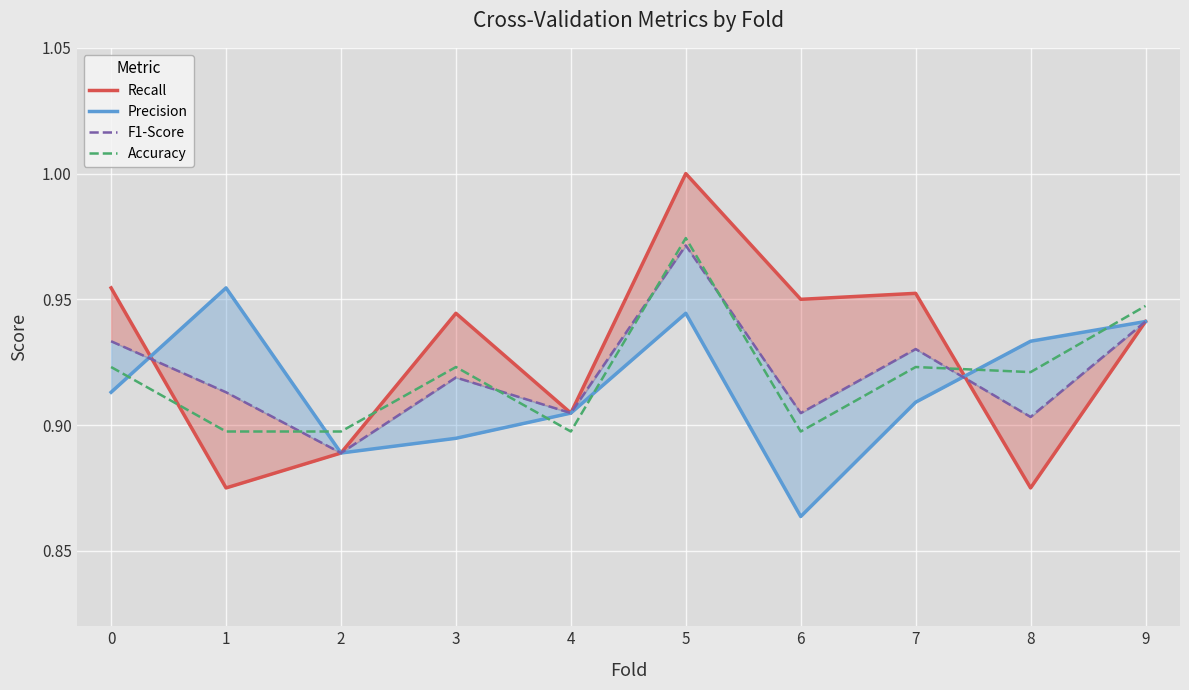

Is it true that F1-Score equals 0.9 at 0?

True